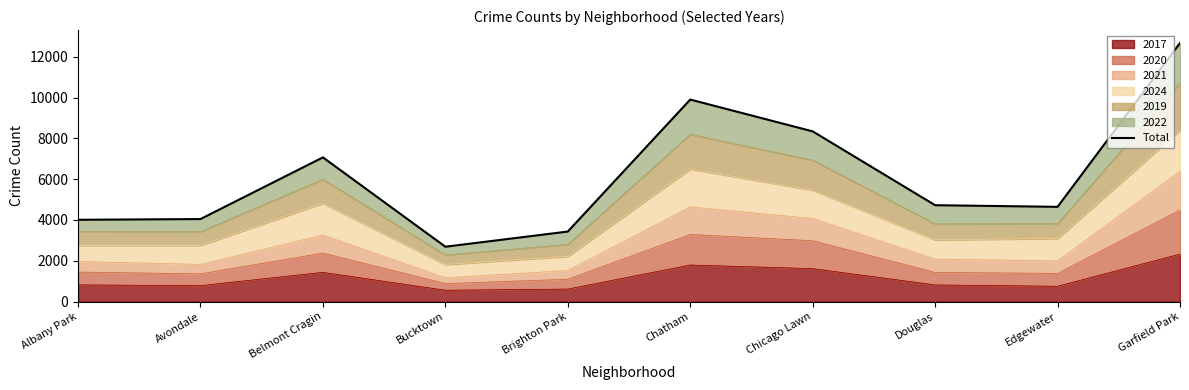

What is the difference between the values at Douglas and Bucktown?

2034